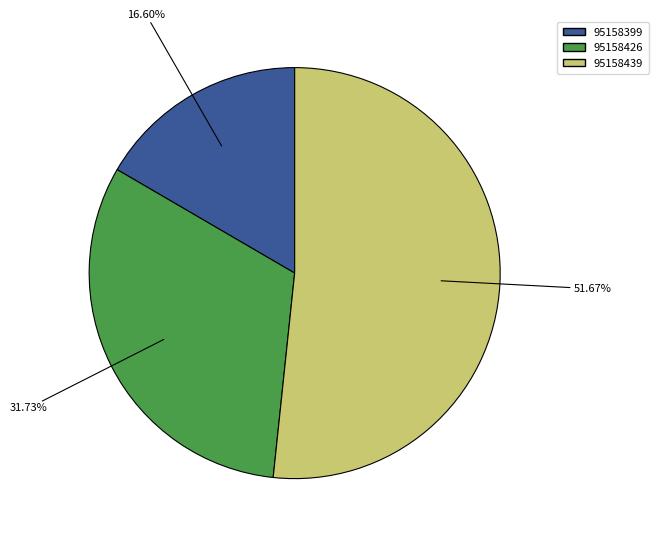

Between 95158399 and 95158426, which is larger?

95158426